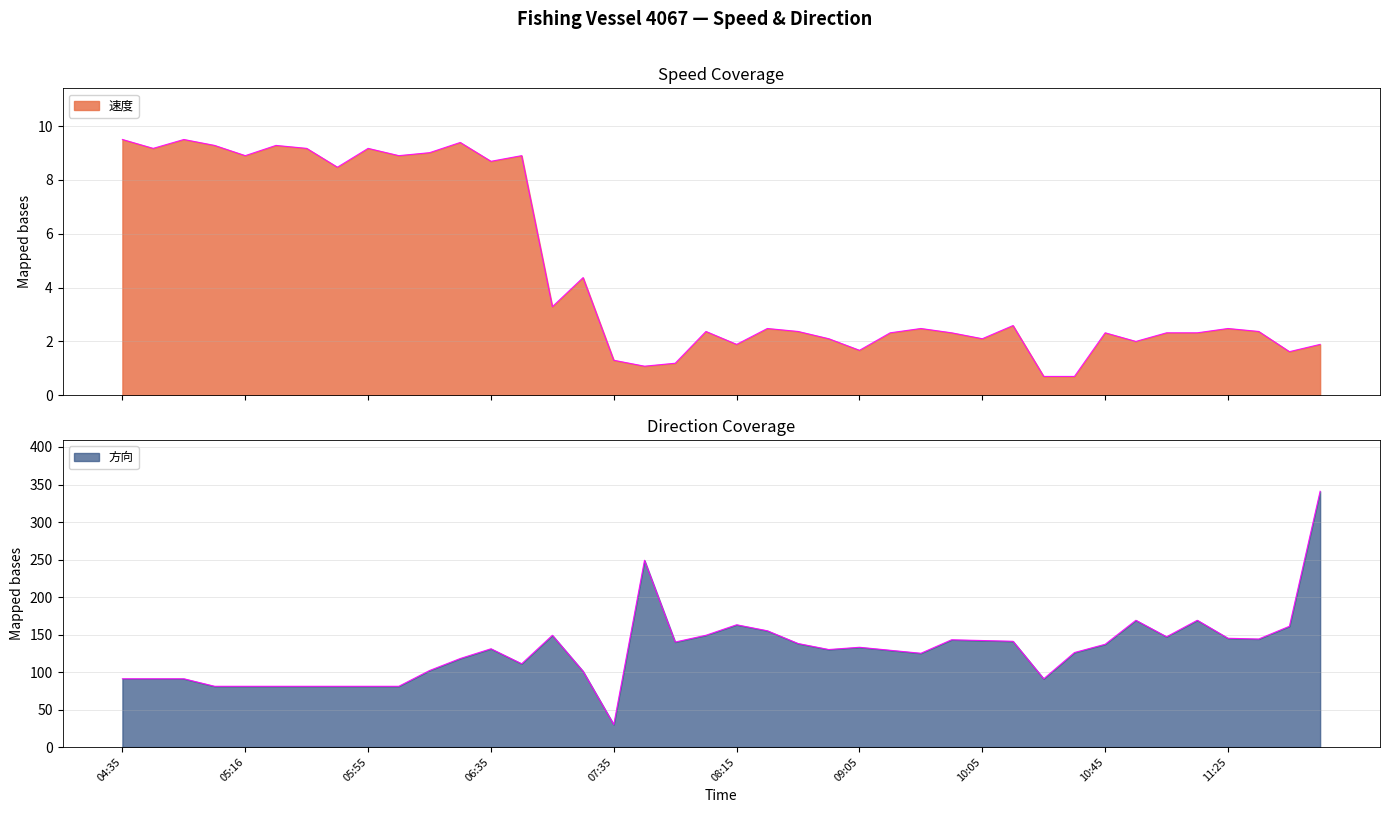

List the series in order of their peak value, lowest first.

速度, 方向